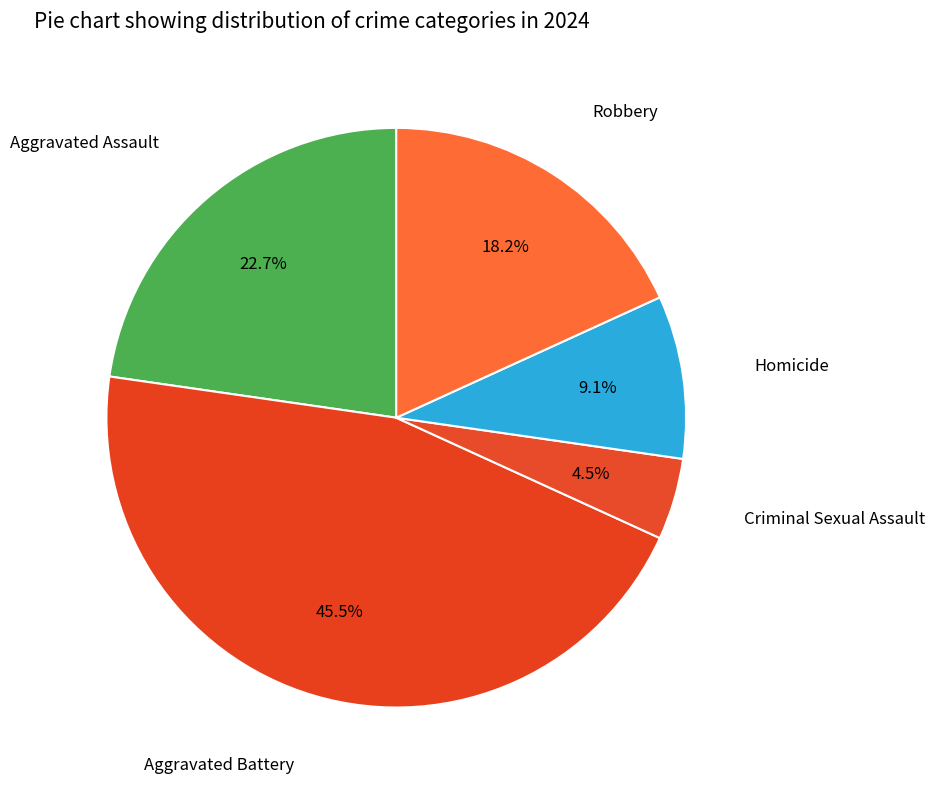

Count the number of slices in the pie.

5